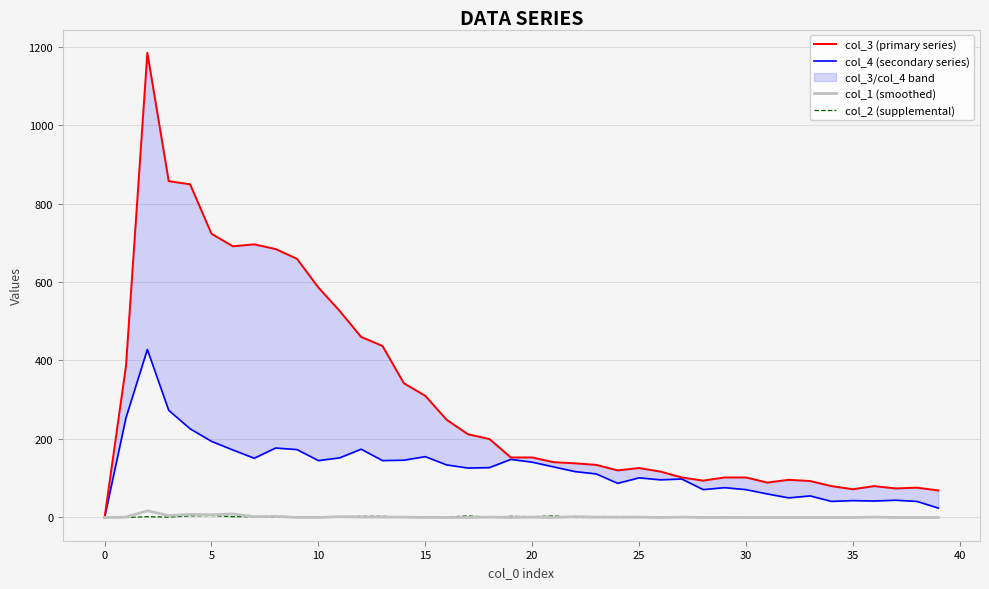

Count the number of categories in the chart.

40